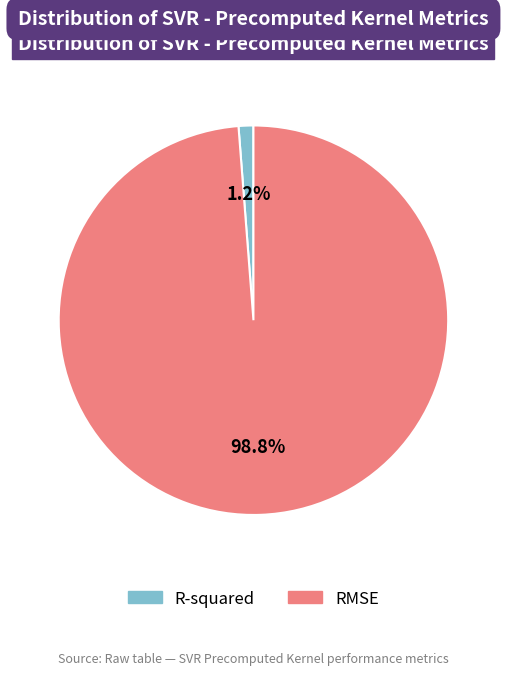

Rank the categories by value from highest to lowest.

RMSE, R-squared